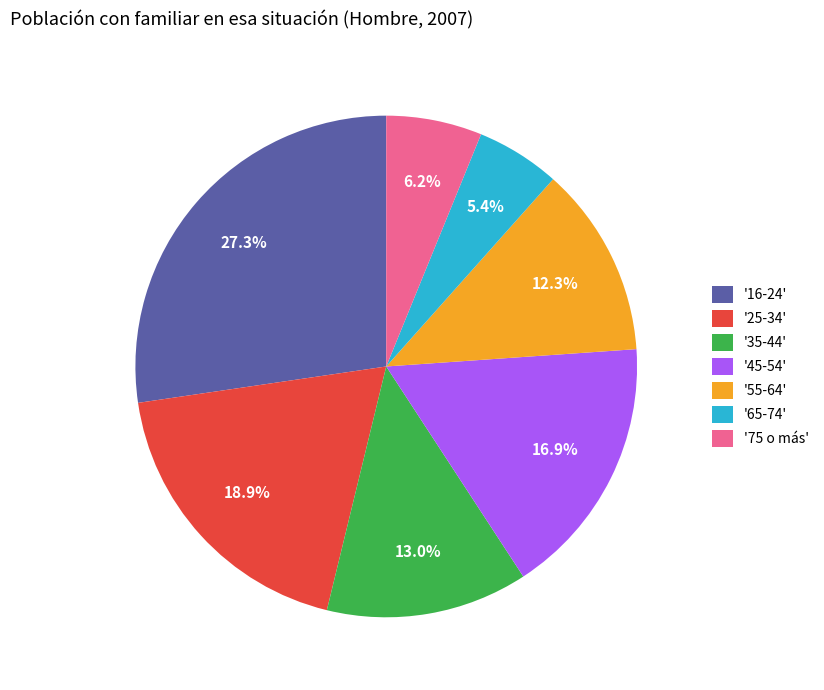

How many slices are in this pie chart?

7